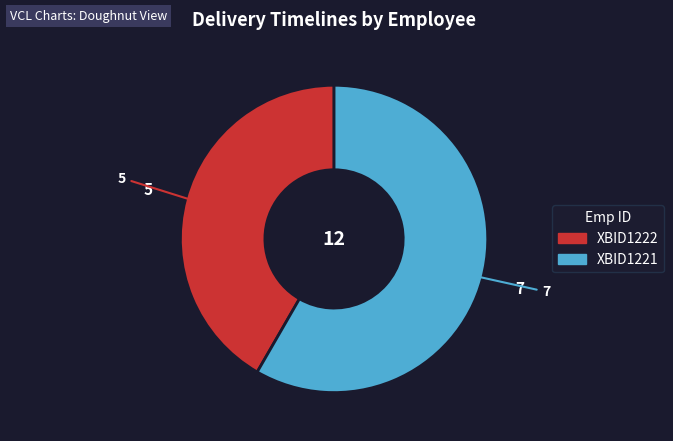

What is the ratio of the value at XBID1222 to the value at XBID1221?

0.7